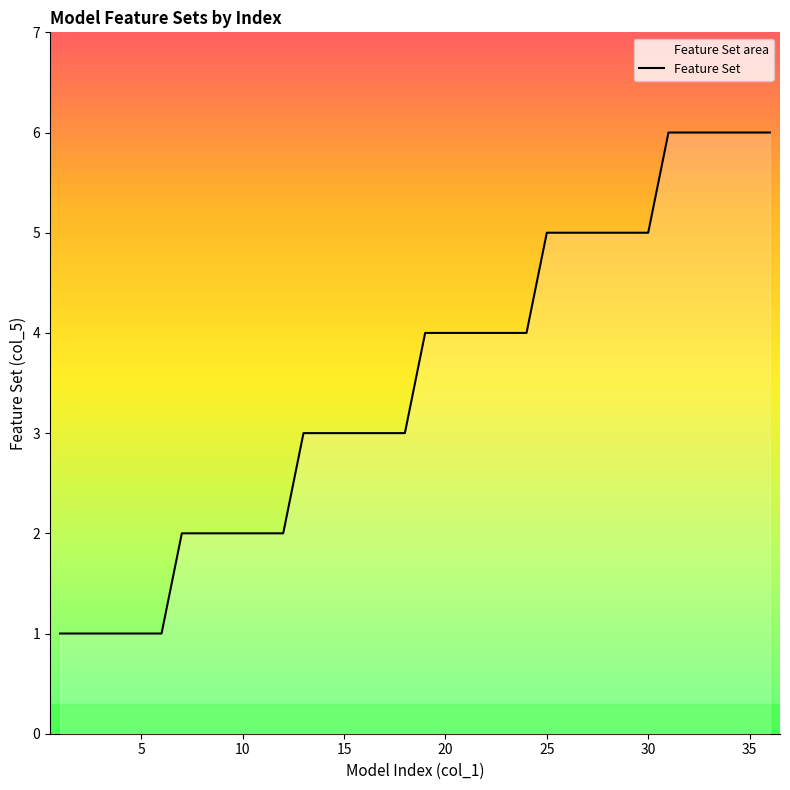

True or false: the data shows 1 at 10.

False